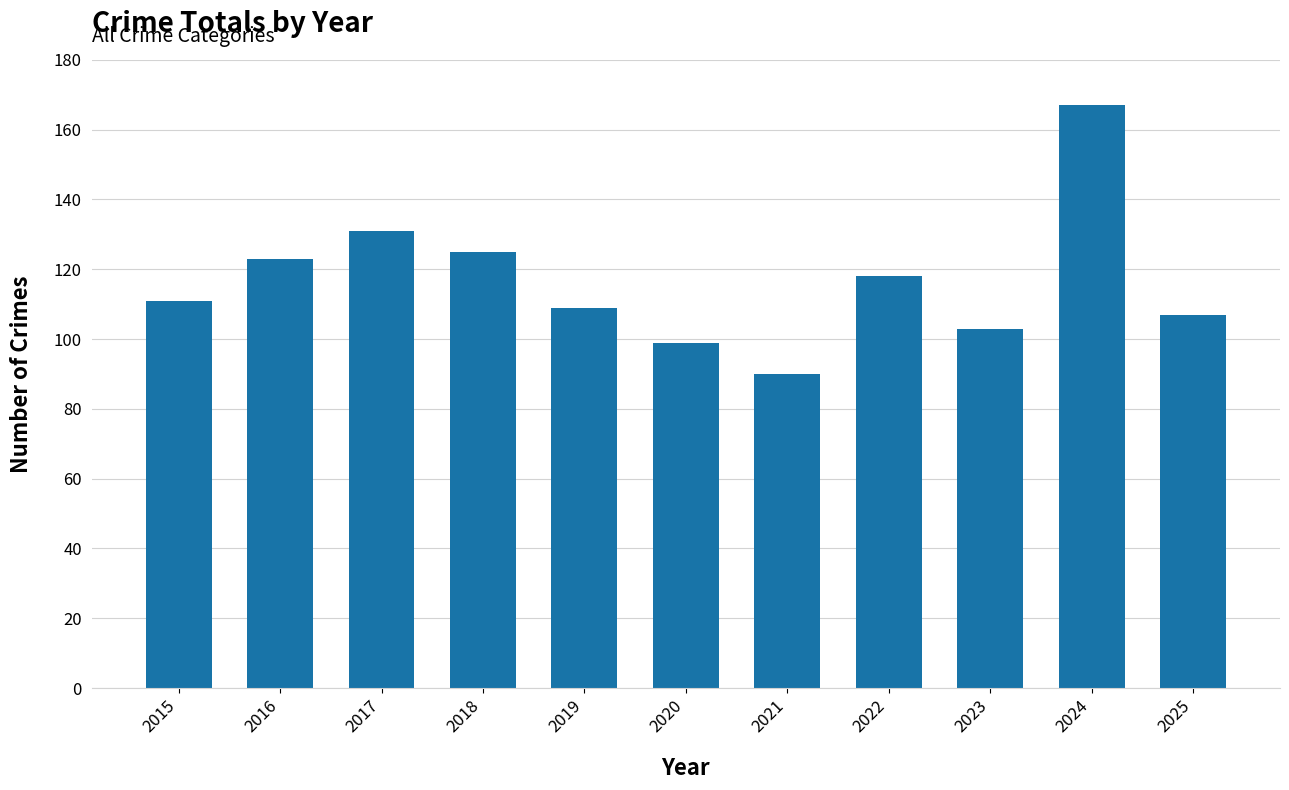

What is the average value?

117